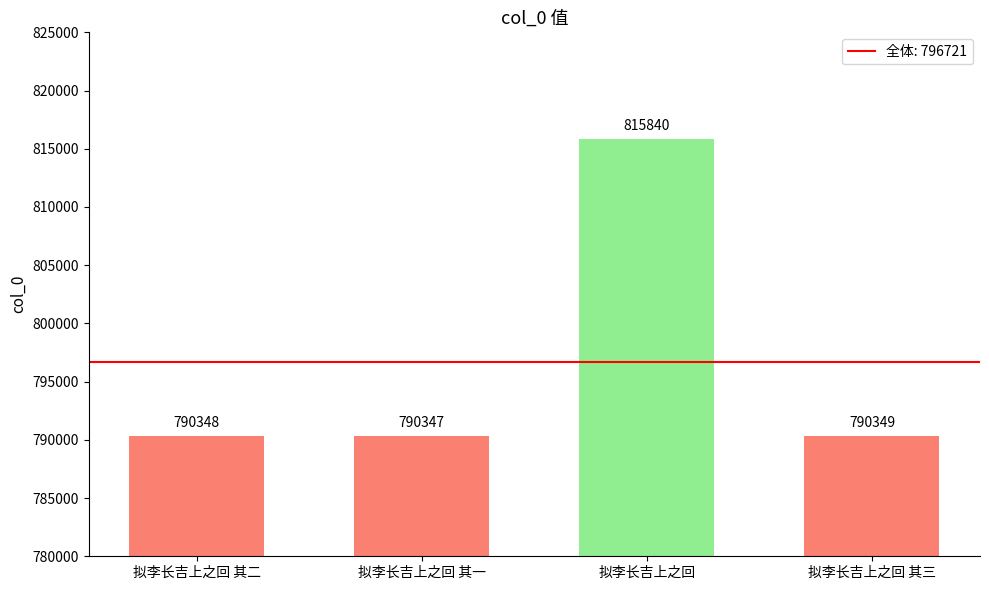

How many series are shown in this chart?

1